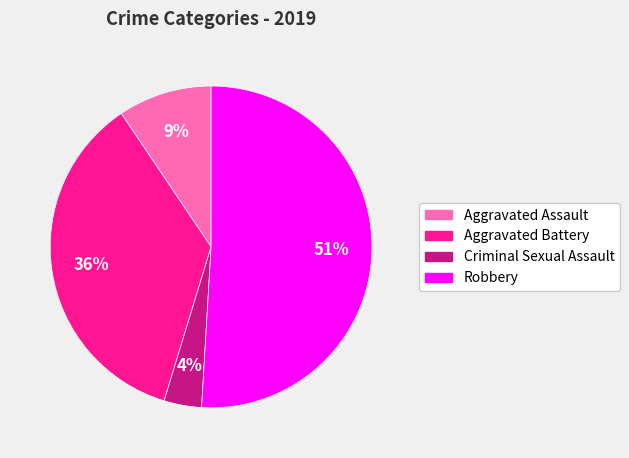

Which has a higher value, Criminal Sexual Assault or Aggravated Battery?

Aggravated Battery